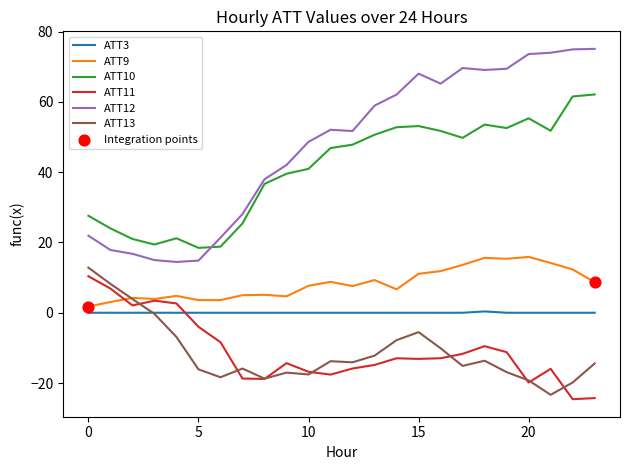

Which series has the widest spread of values?

ATT12